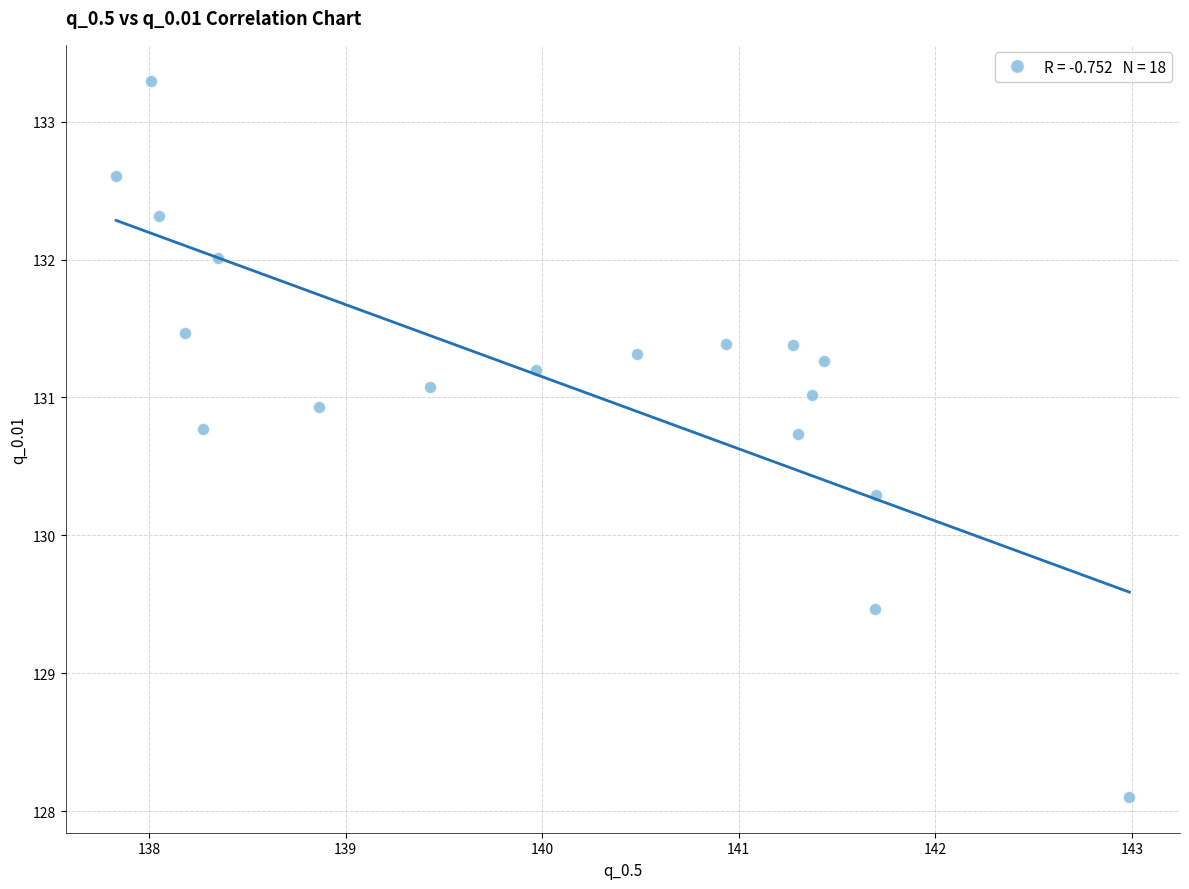

What is the range of Y values (max minus min)?

5.2